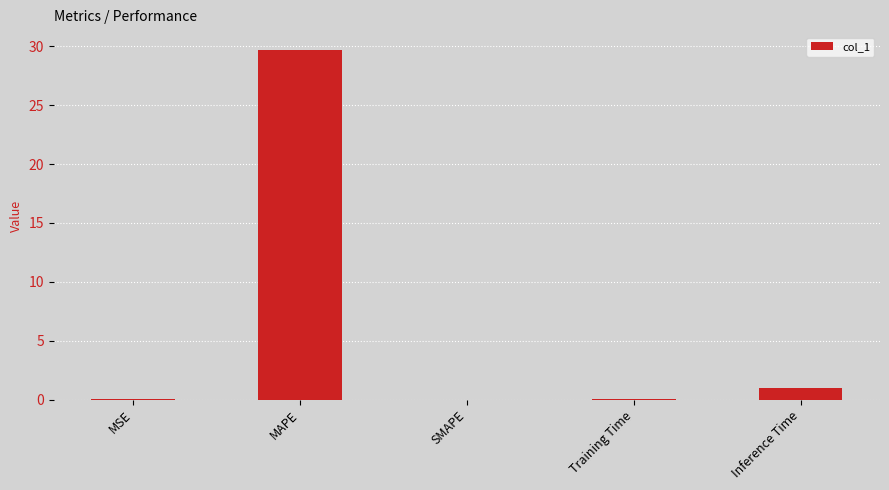

Which label corresponds to the largest value in the chart?

MAPE